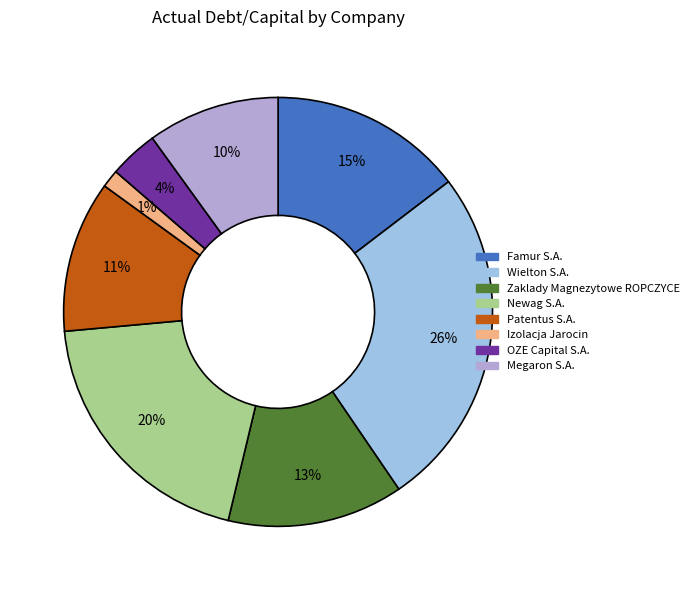

How many slices are in this pie chart?

8